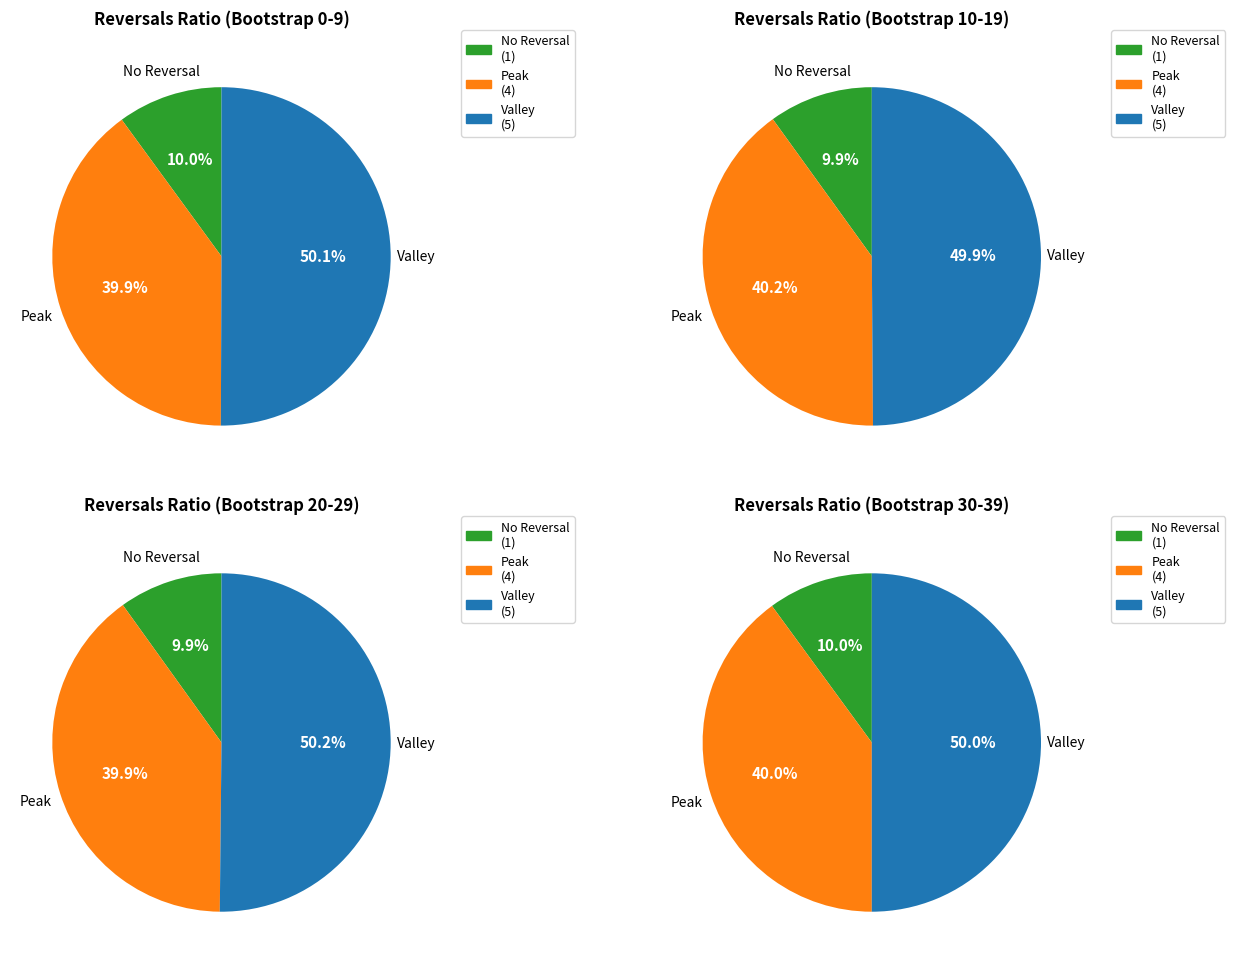

Does any single category account for the majority?

No